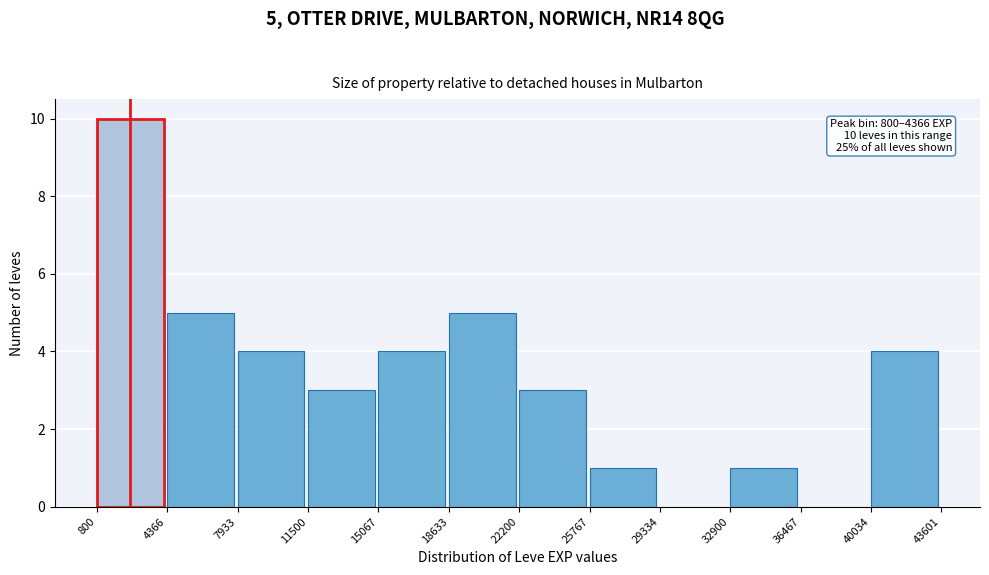

Over which range of the x-axis is the bar tallest?

800 to 4366